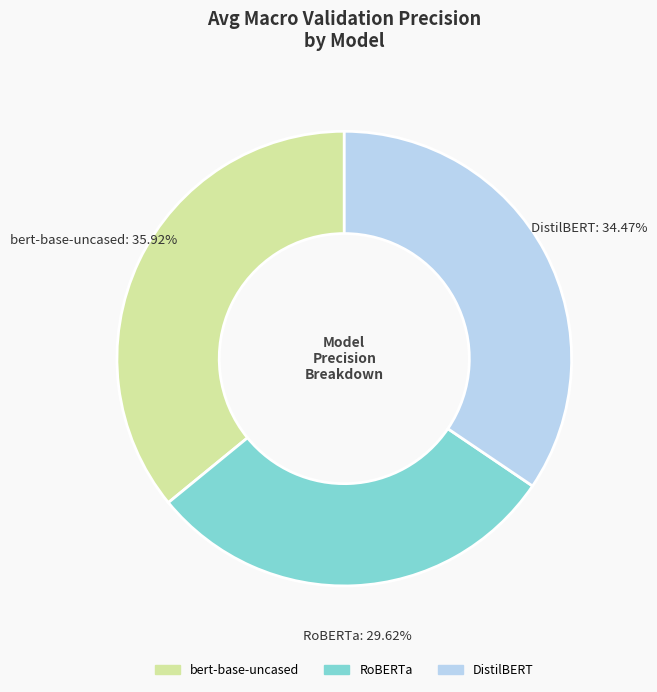

Is it true that DistilBERT is 21% of the pie?

False